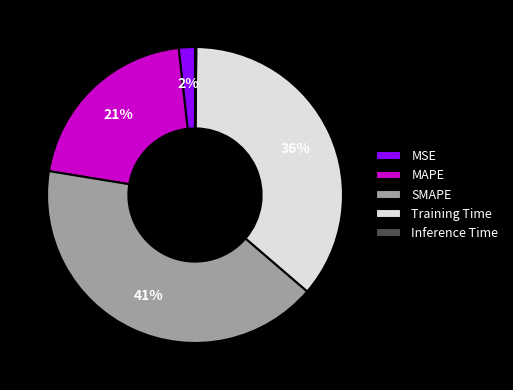

To the nearest percent, what is the average slice percentage?

20%